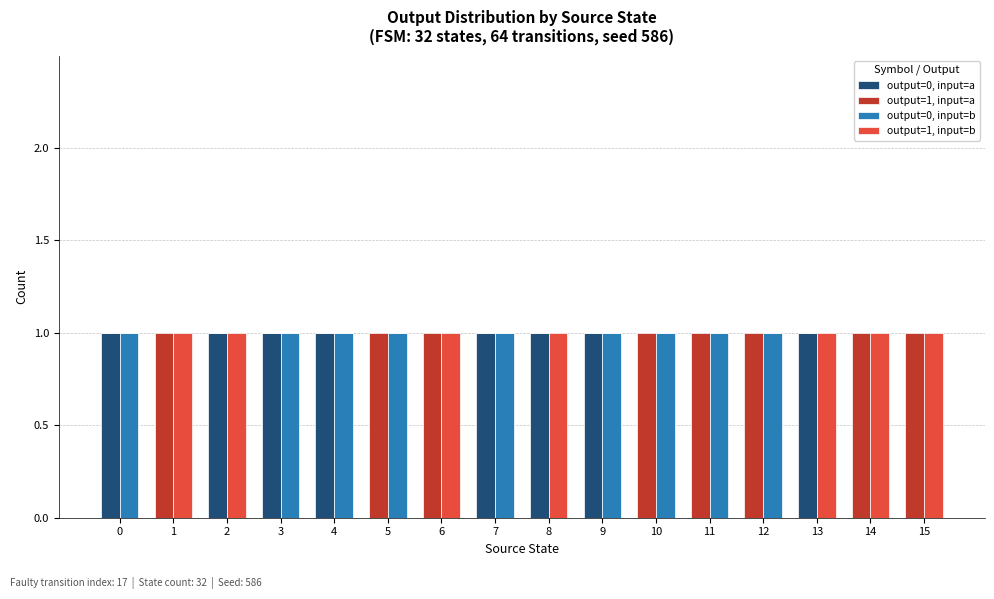

How many data points in output=0, input=b are less than 1?

7